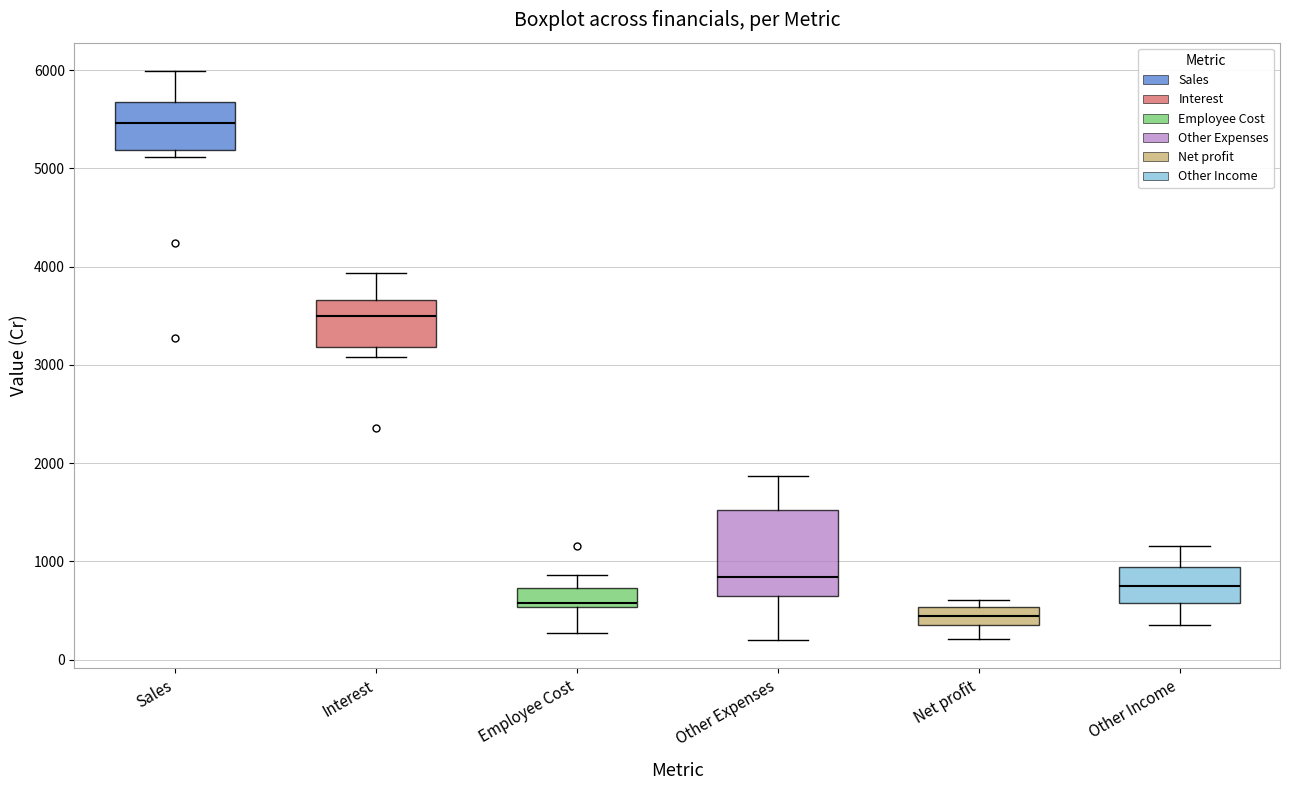

Reading left to right, transcribe this box plot: for each box, give where its median line is, the range the box spans, and where its two whiskers end, as read against the y-axis. The values are not printed on the chart, so give them approximately, as read against the axis.

Sales: median 5500, box 5200 to 5700, whiskers 5100 to 6000
Interest: median 3500, box 3200 to 3700, whiskers 3100 to 3900
Employee Cost: median 600, box 500 to 700, whiskers 300 to 900
Other Expenses: median 800, box 600 to 1500, whiskers 200 to 1900
Net profit: median 400, box 300 to 500, whiskers 200 to 600
Other Income: median 700, box 600 to 900, whiskers 400 to 1200